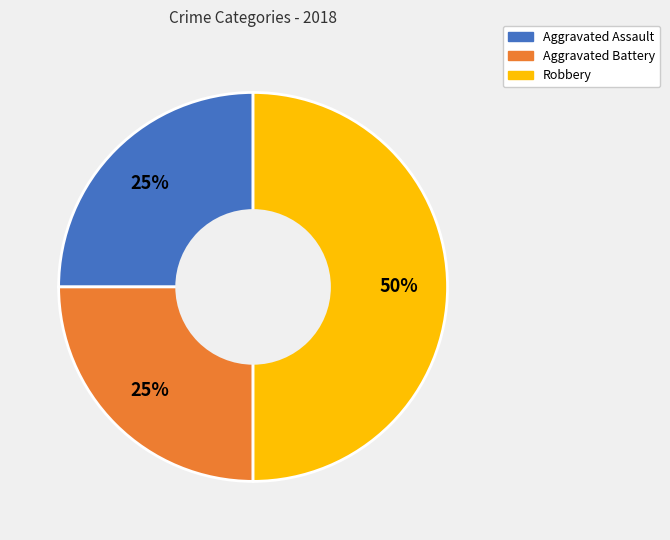

How many slices are in this pie chart?

3